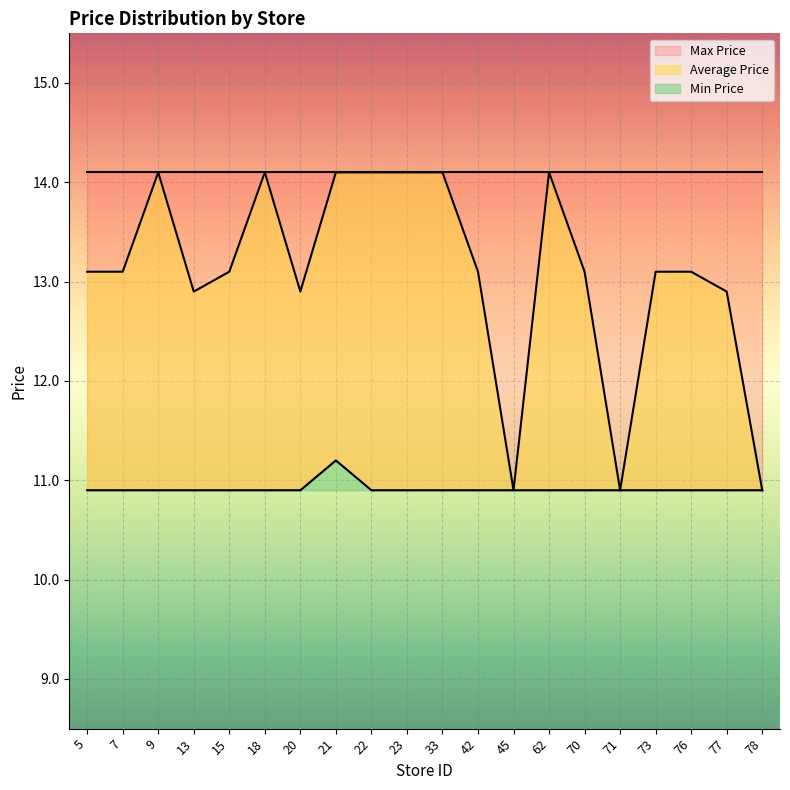

What is the value of the Average Price point at the 17th from the left?

13.1